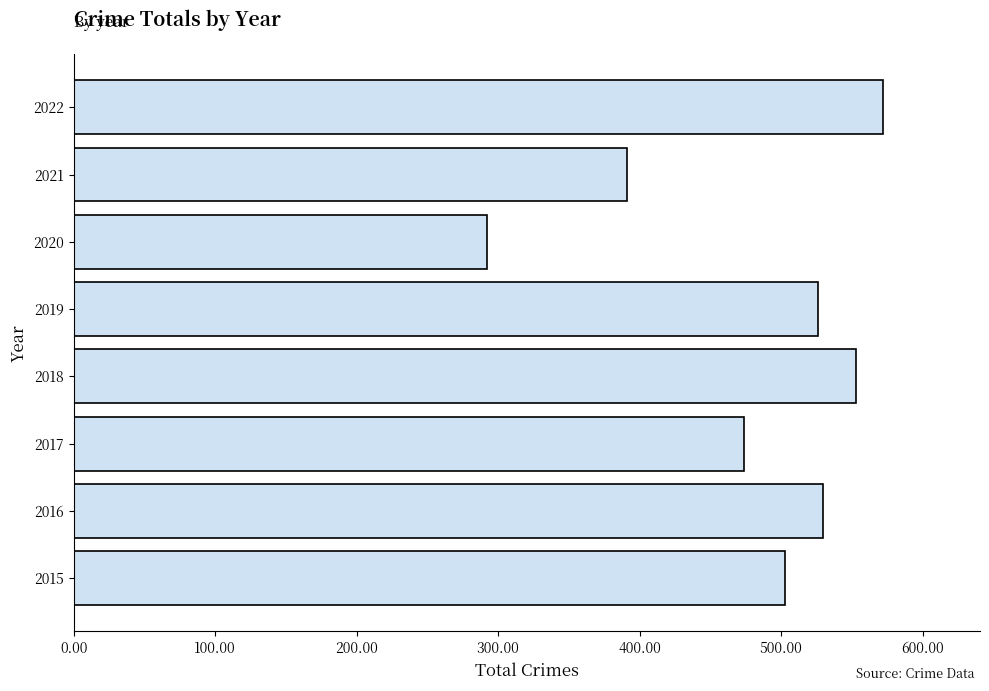

Does the chart contain any negative values?

No